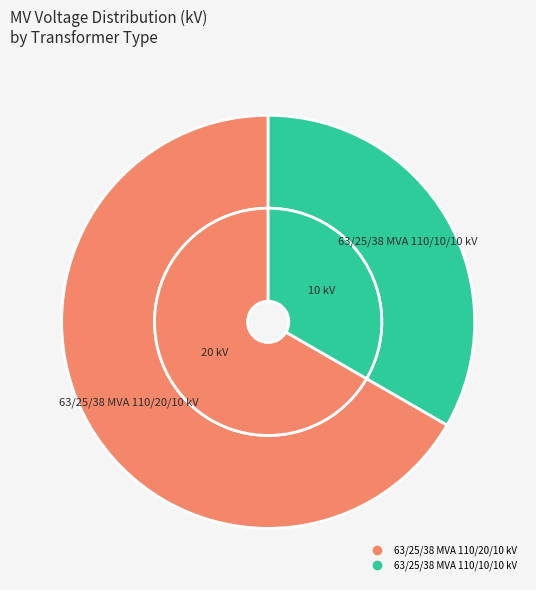

Which slice is the smallest?

63/25/38 MVA 110/10/10 kV